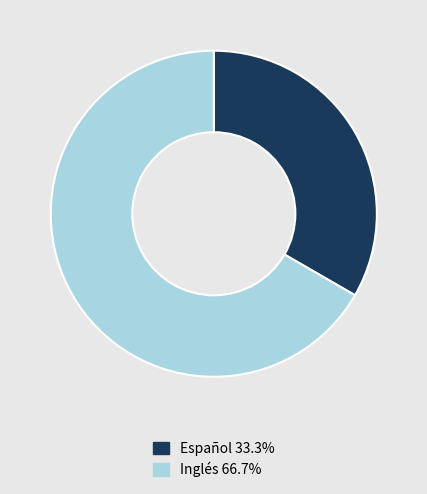

Is the sum of Inglés and Español greater than half?

Yes